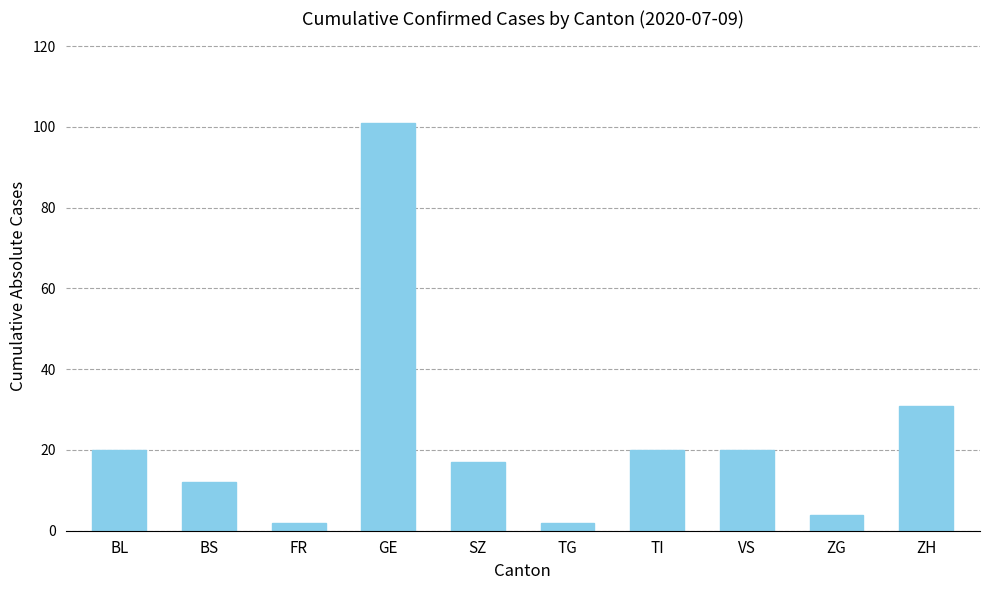

What is the label of the 5th bar from the left?

SZ